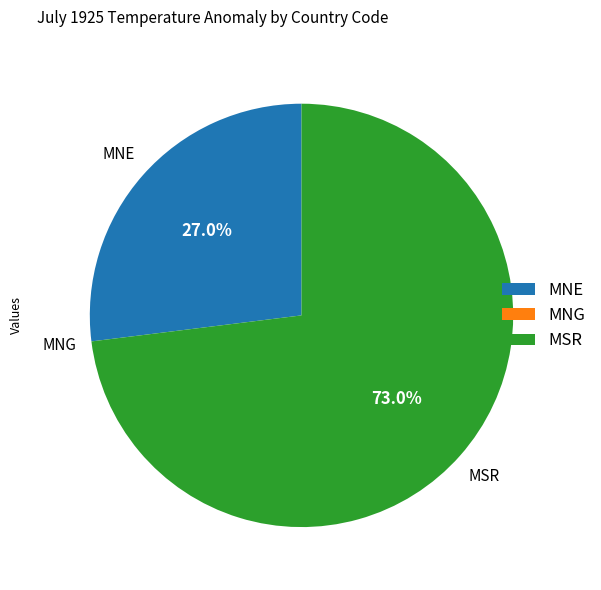

What portion of the pie excludes MSR?

27.0%